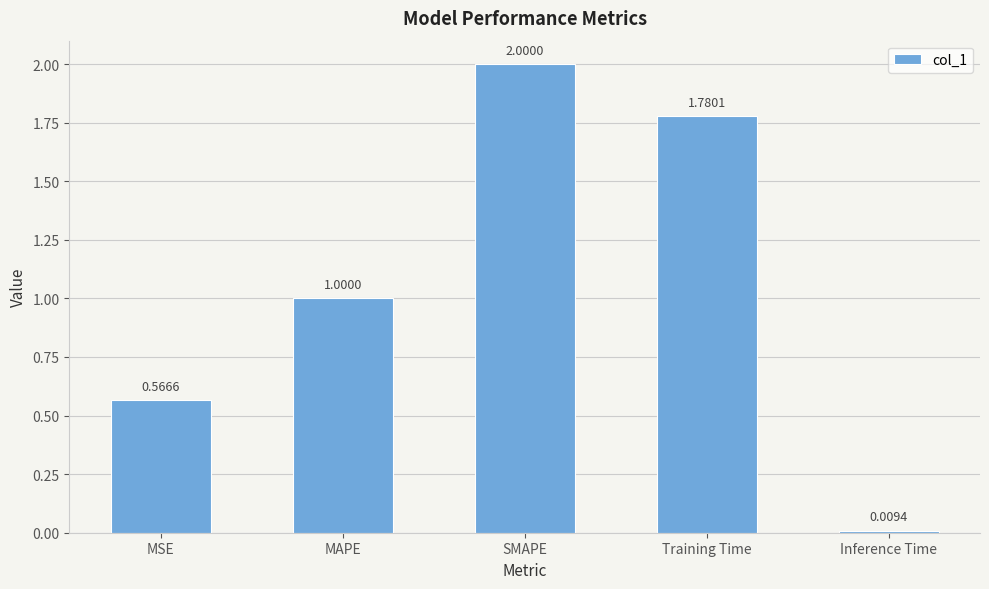

List the labels in order of value, largest first.

SMAPE, Training Time, MAPE, MSE, Inference Time